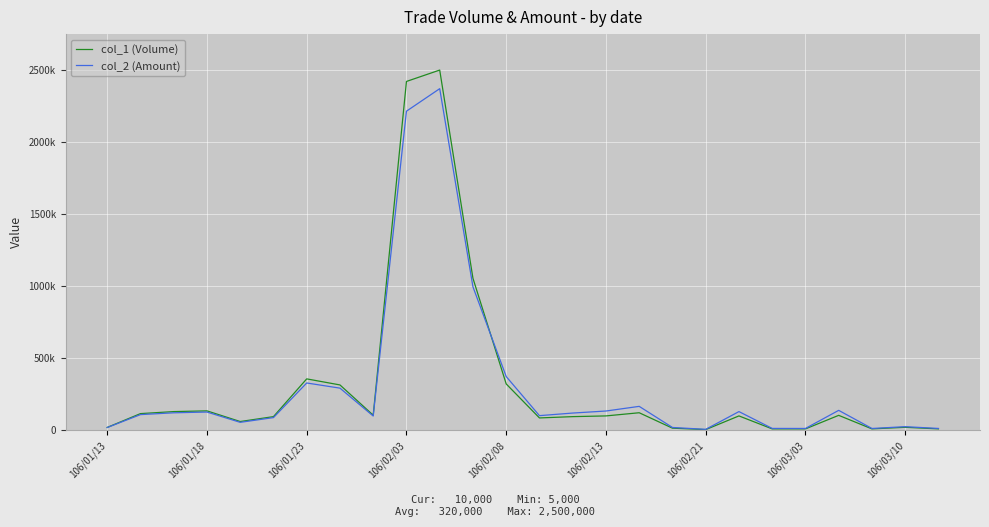

Reading left to right, what are all the values shown in this chart?

col_1 (Volume): 20000	116000	130000	135000	61000	95000	357000	315000	105000	2421000	2500000	1055000	322000	86000	95000	100000	122000	15000	5000	100000	10000	10000	104000	10000	21000	10000
col_2 (Amount): 19400	109040	121620	126880	55440	88350	328560	292800	99180	2214610	2370900	995700	373140	101880	119850	134000	166300	19800	6750	130000	13200	12900	138610	12800	25400	13000